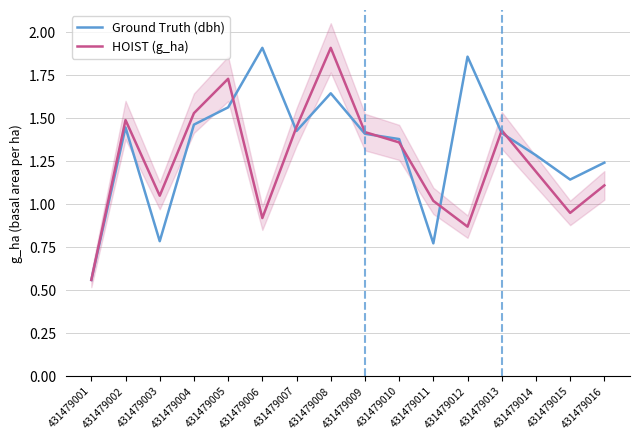

What is the approximate value of HOIST (g_ha) at 431479003?

1.1